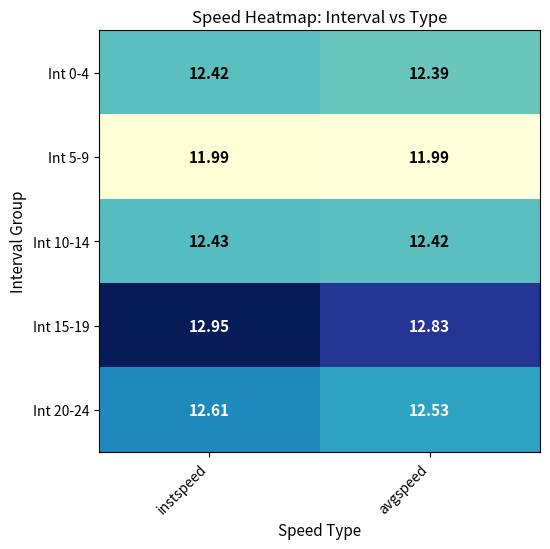

Between instspeed and avgspeed, which series saw the biggest shift?

Int 15-19